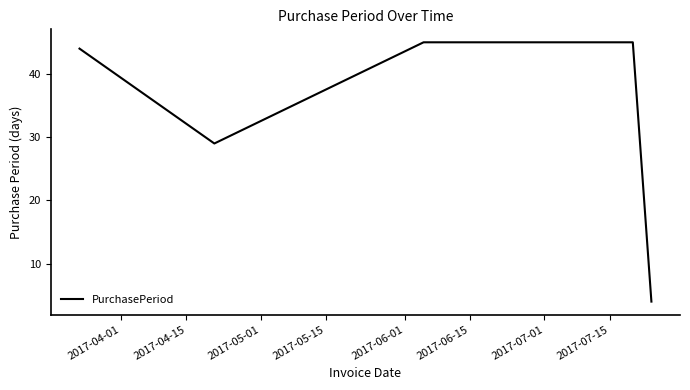

True or false: the data has more than 1 interior local peaks.

False